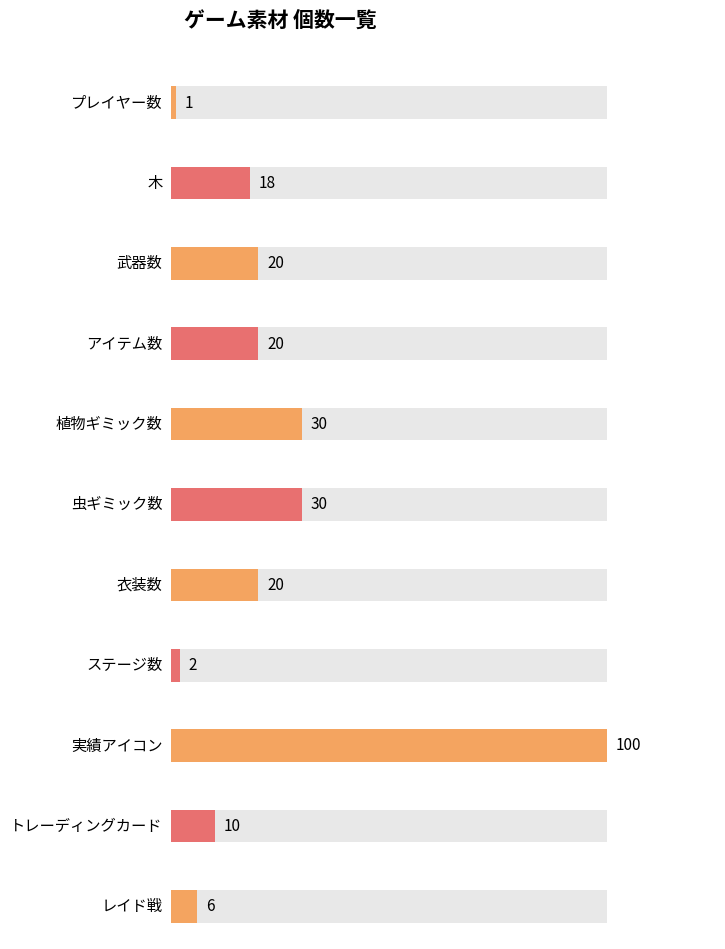

What is the maximum value shown in the chart?

100